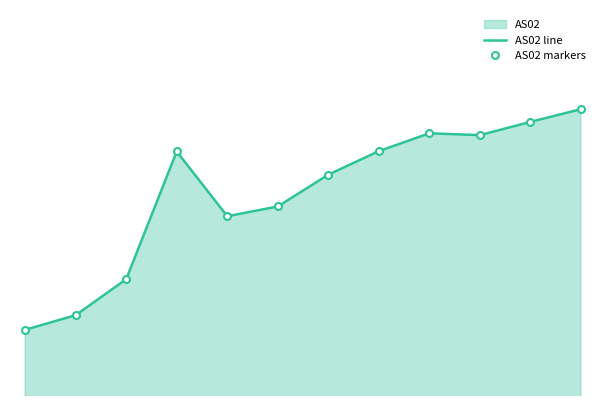

What is the maximum value for AS02 line?

48110